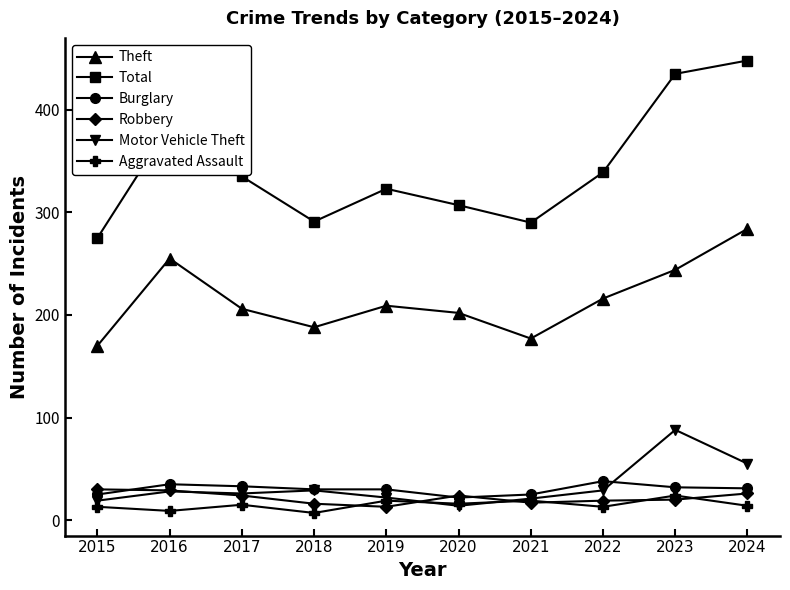

What is the highest value of the Aggravated Assault series?

24